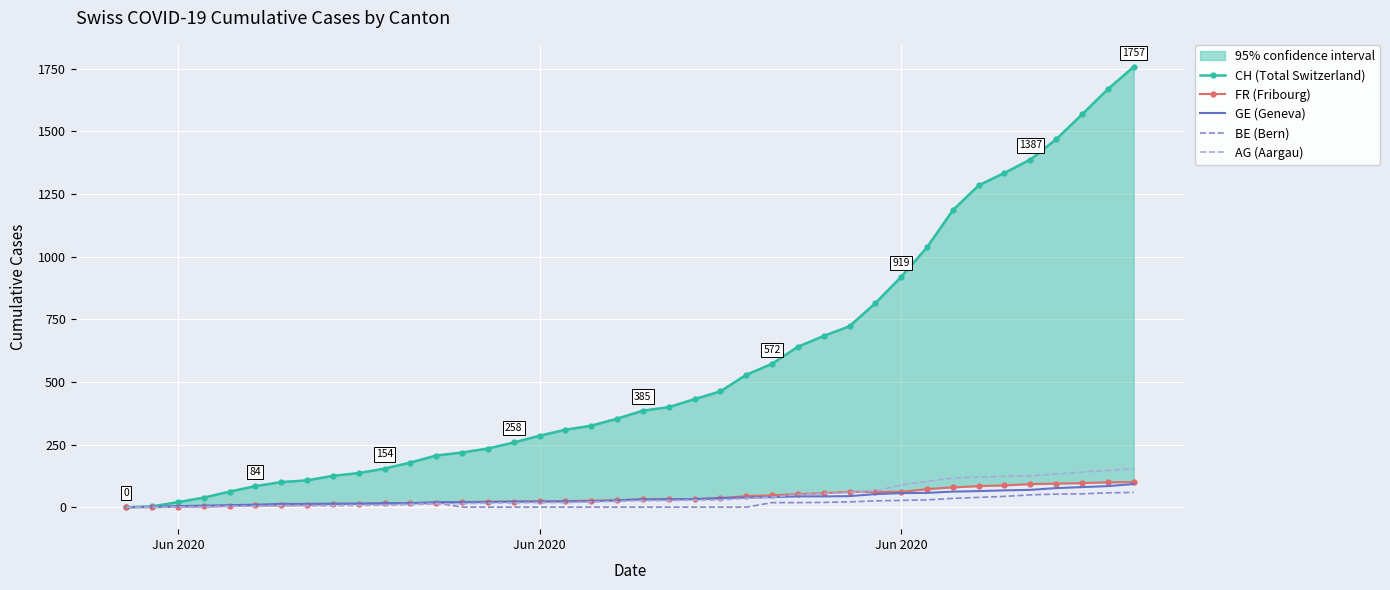

What is the value of the AG (Aargau) point at the 25th from the left?

35